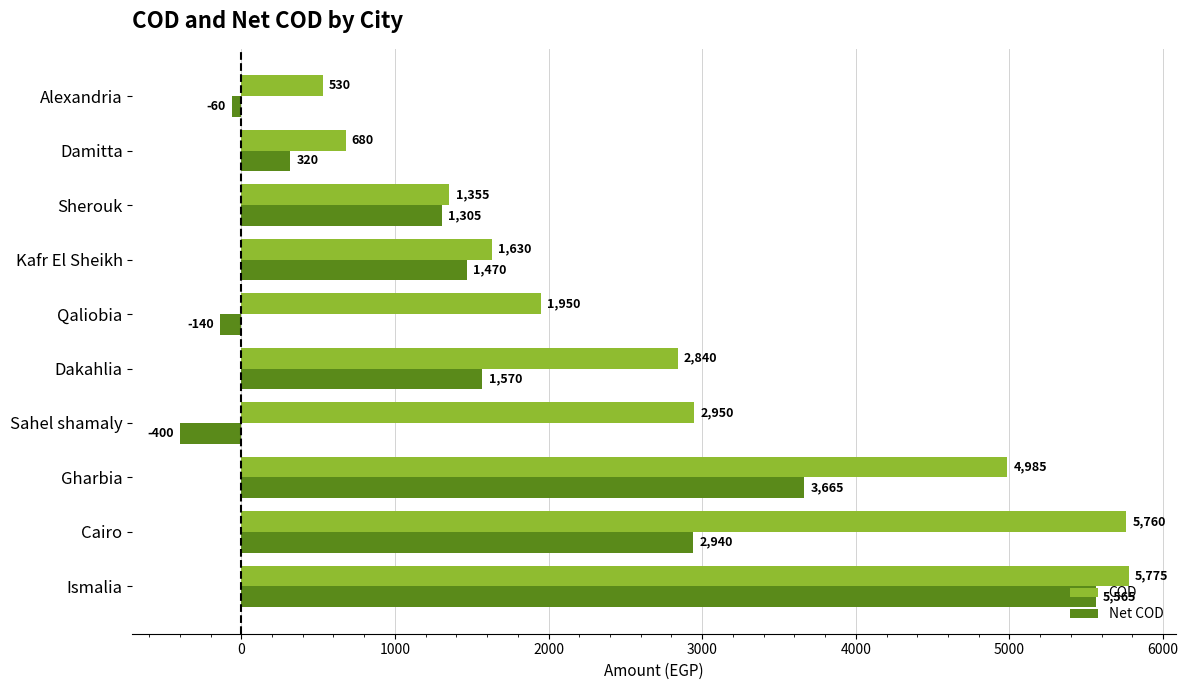

At Kafr El Sheikh, list the series in order from smallest to largest.

Net COD, COD